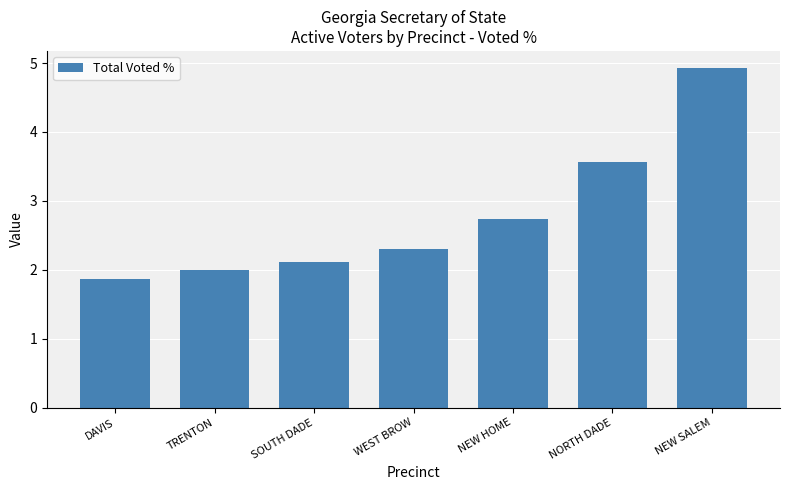

What is the label of the 4th bar from the right?

WEST BROW